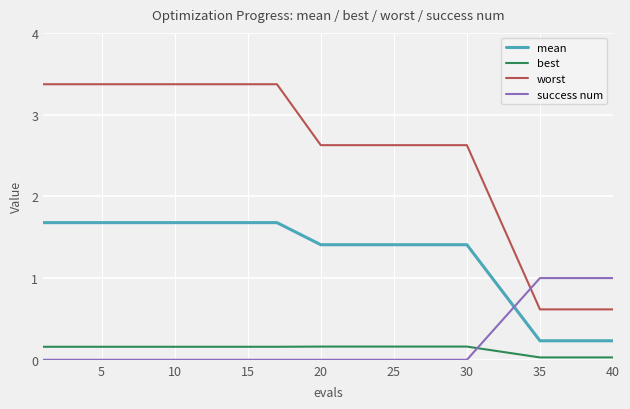

Which series has the largest total across all categories?

worst